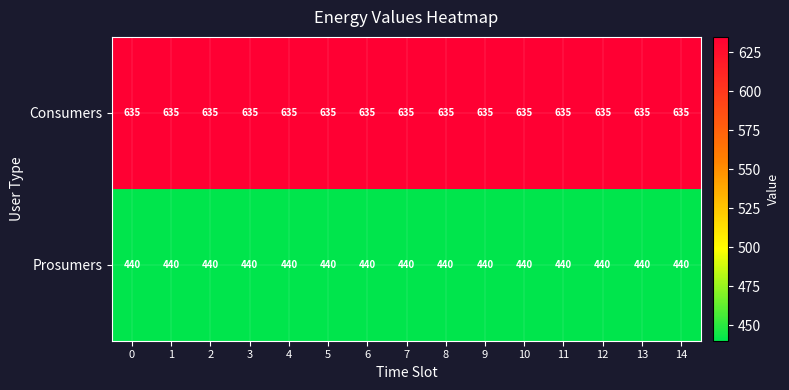

Rank the series by their maximum value, from highest to lowest.

Consumers, Prosumers